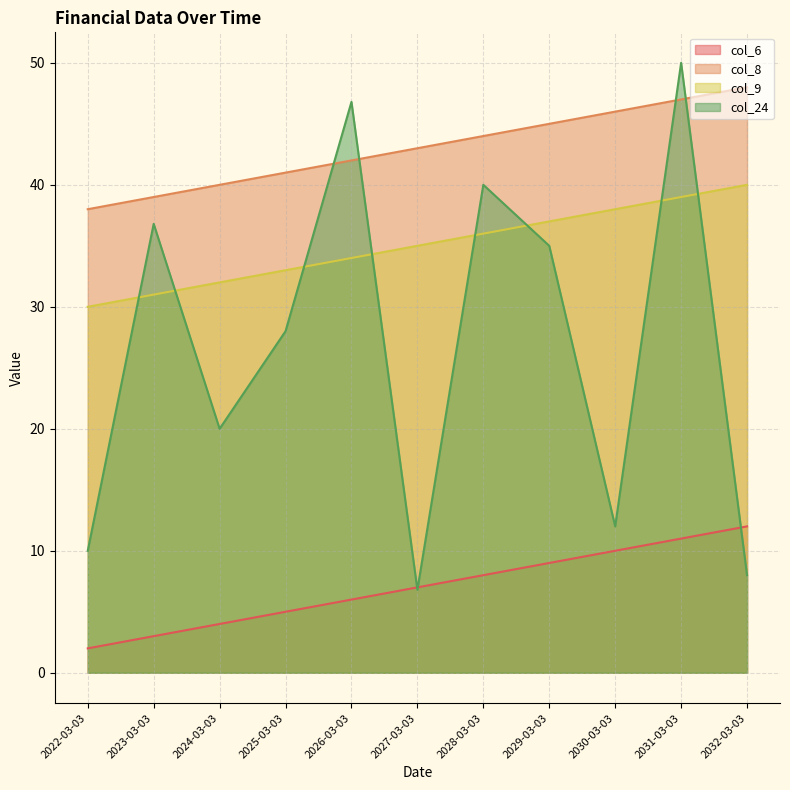

At which label does col_6 first exceed 7?

2028-03-03